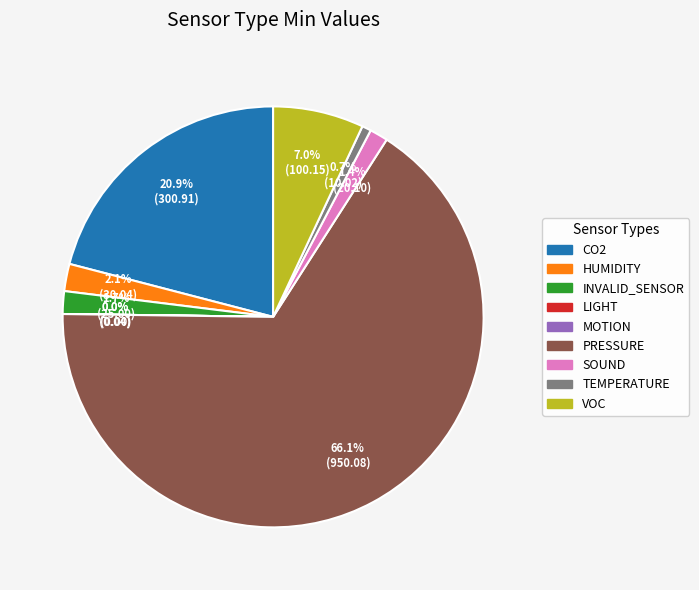

Is there a majority slice in this chart?

Yes